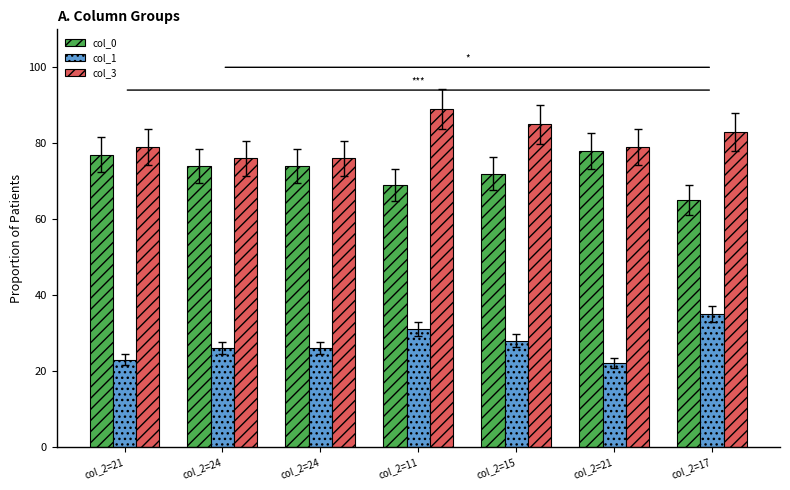

The value of col_1 at col_2=21 is 13. True or false?

False